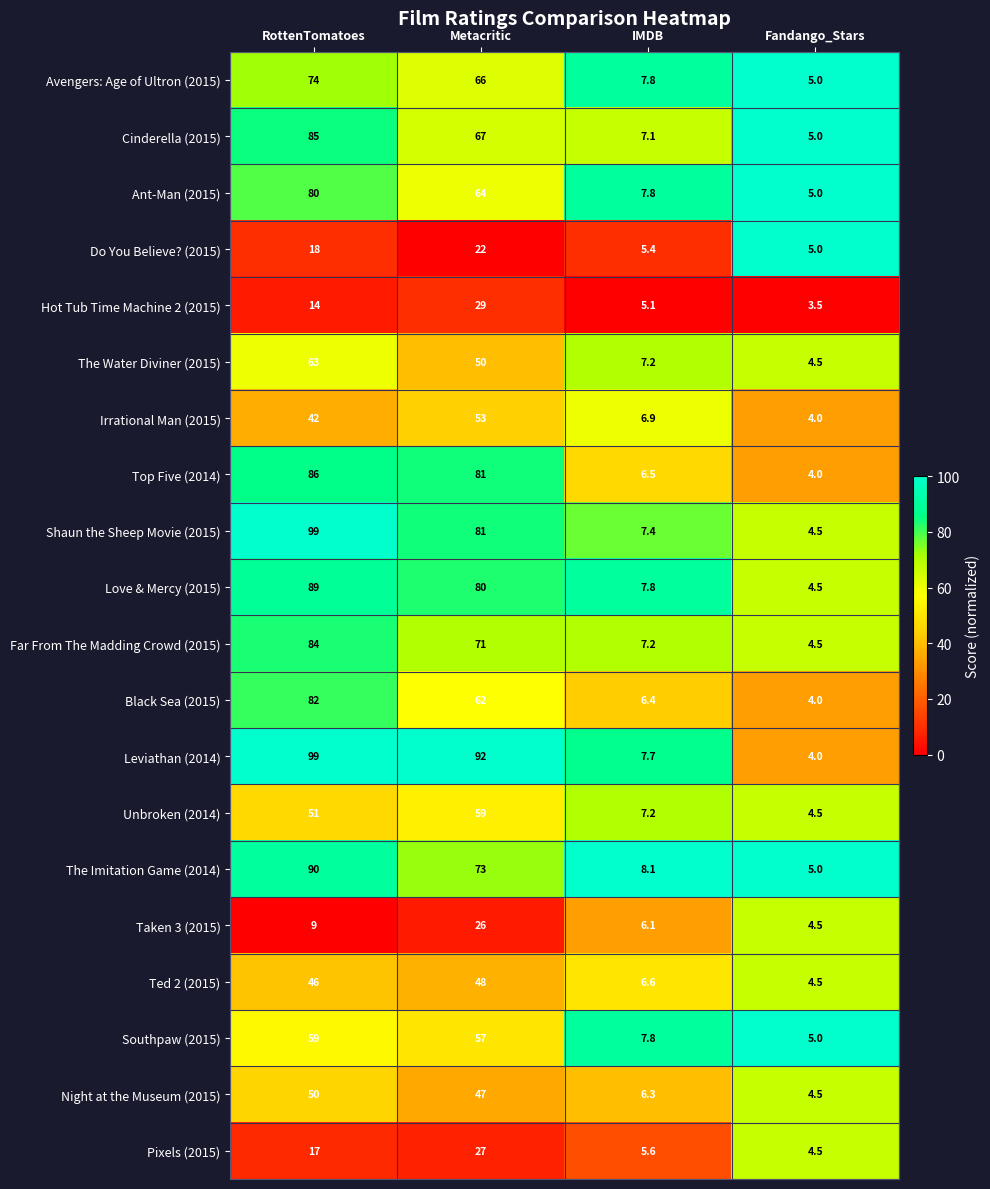

List the labels in order of Cinderella (2015) value, largest first.

RottenTomatoes, Metacritic, IMDB, Fandango_Stars